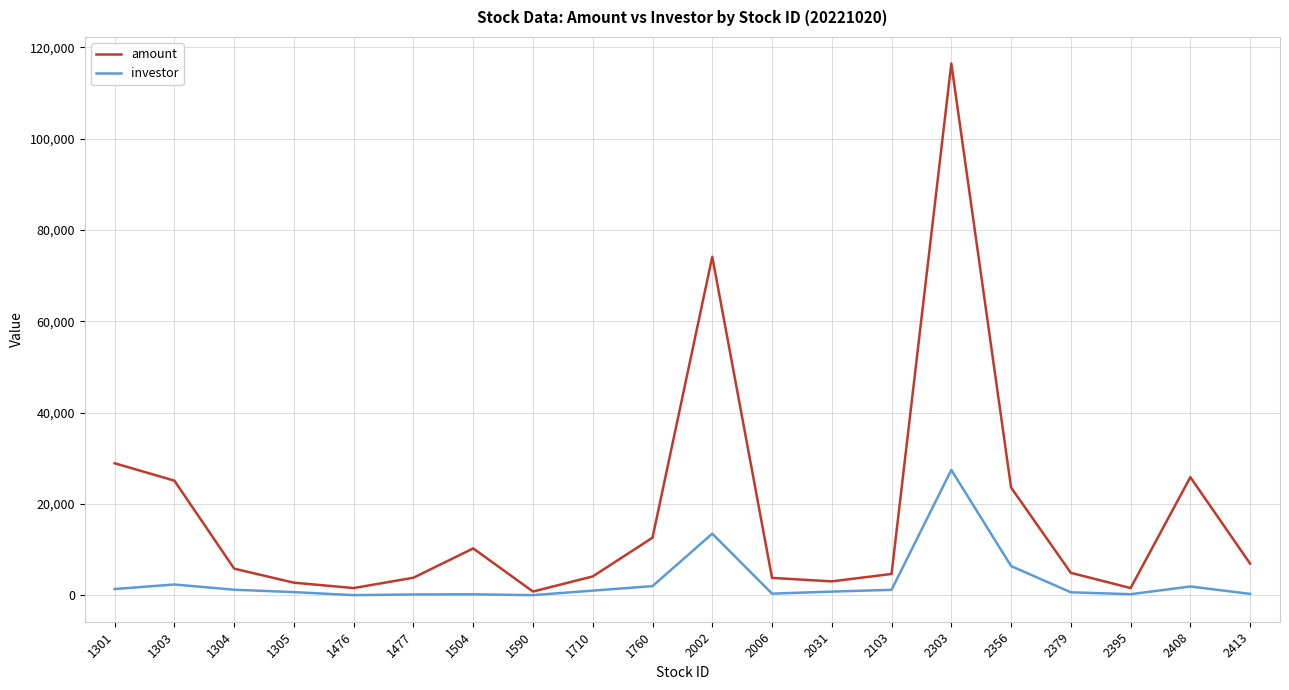

What is the sum of the investor values at 1504 and 2379?

831